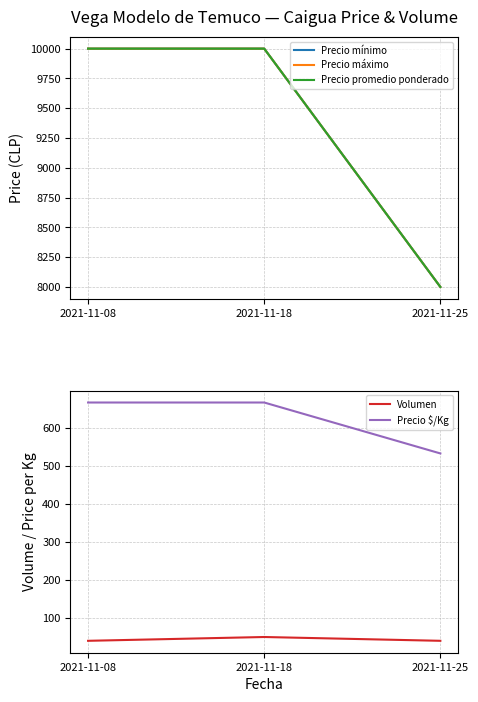

Which series has the largest total across all categories?

Precio mínimo